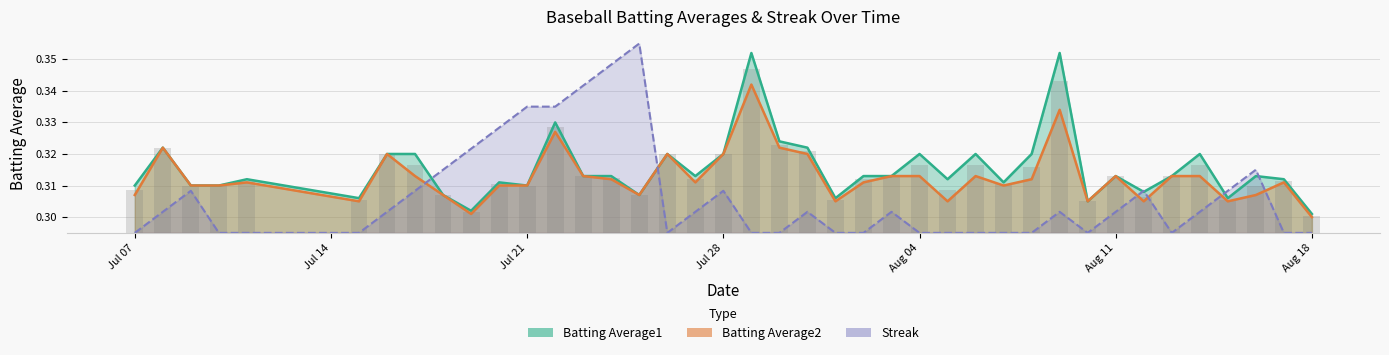

Are the bars horizontal?

No